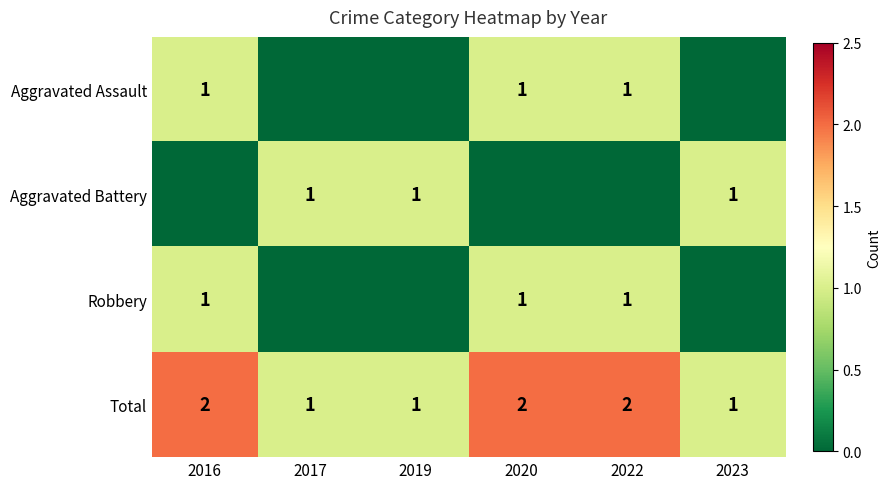

The Total series shows 2 at 2020. True or false?

True